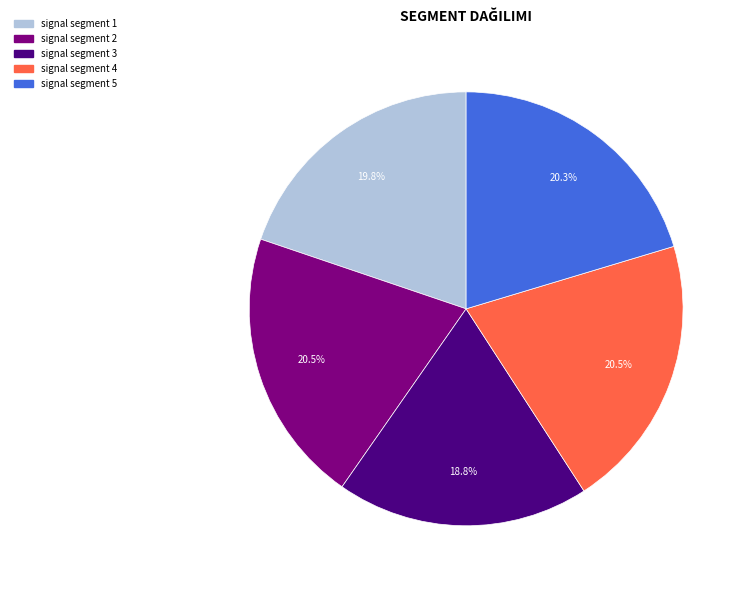

Which category has the smallest portion of the pie?

signal segment 3